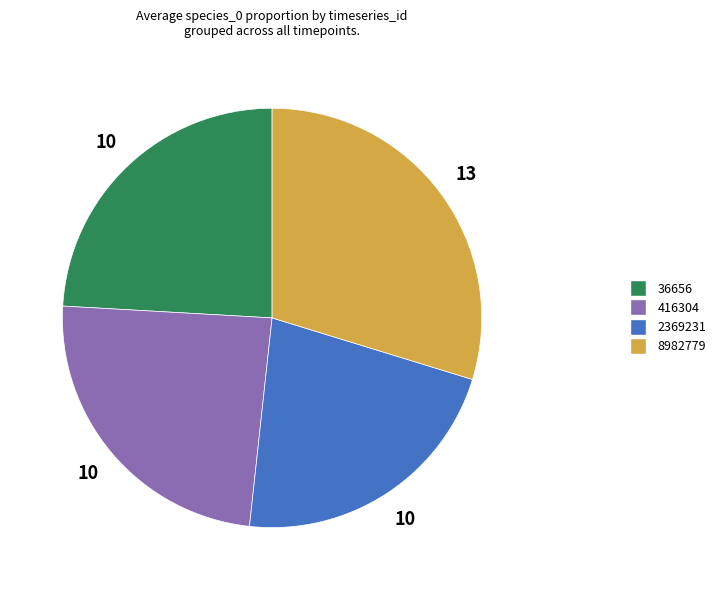

Is there a majority slice in this chart?

No